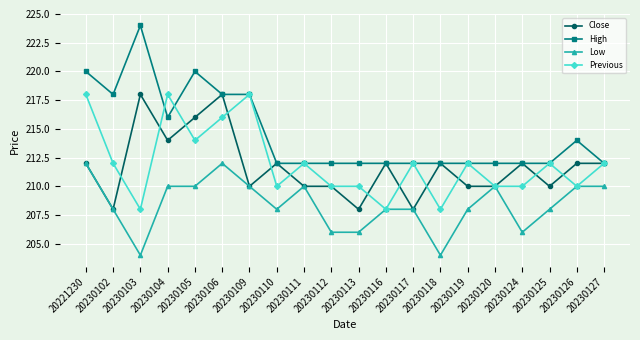

At which category is the sum across all series the highest?

20230106